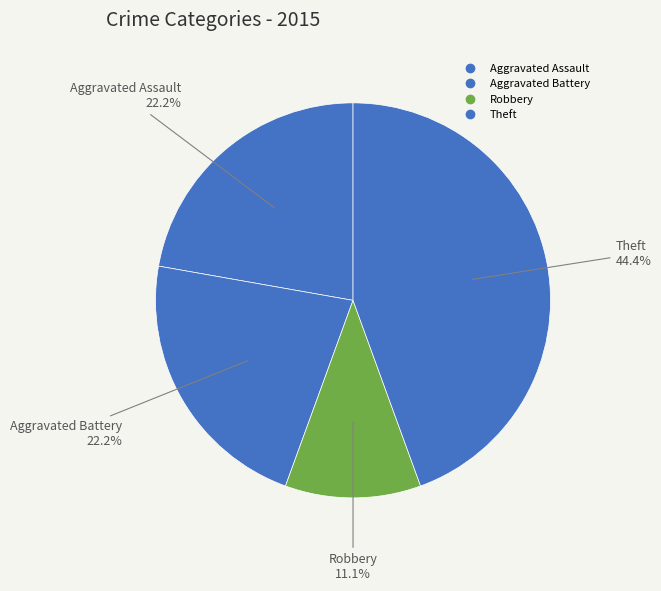

How many slices are in this pie chart?

4